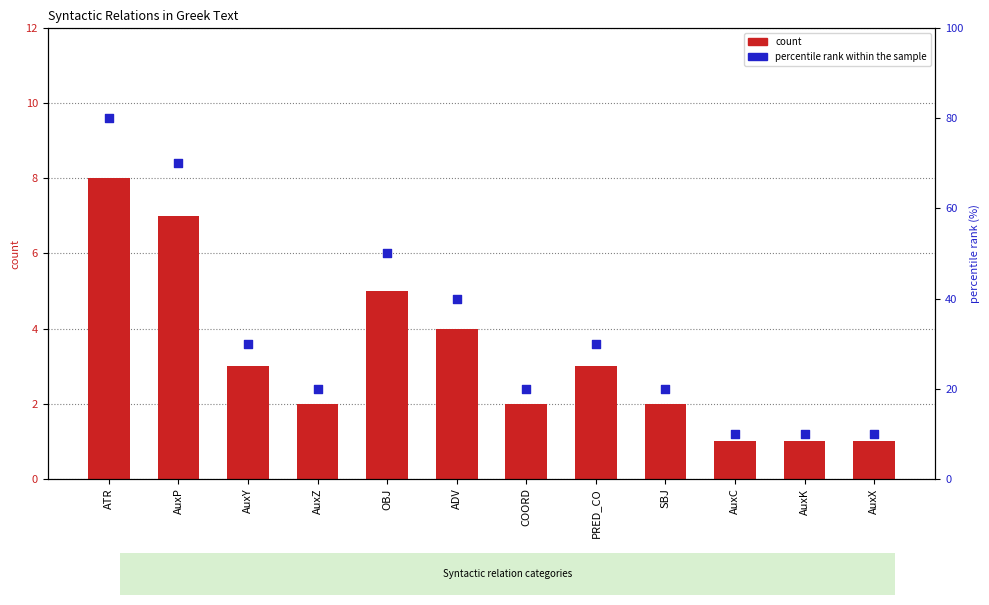

At which category is the sum across all series the highest?

ATR